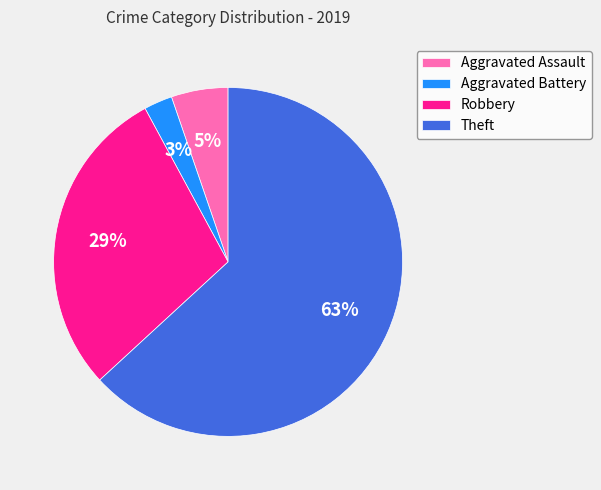

Does Theft represent more than half of the total?

Yes